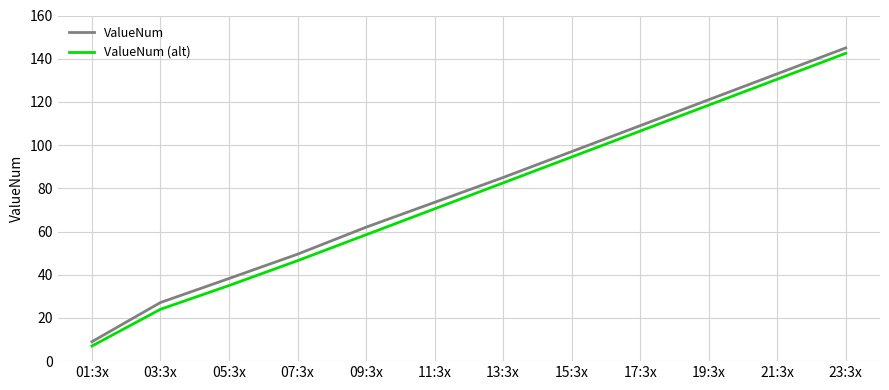

How many values in the ValueNum (alt) series are below 82?

6